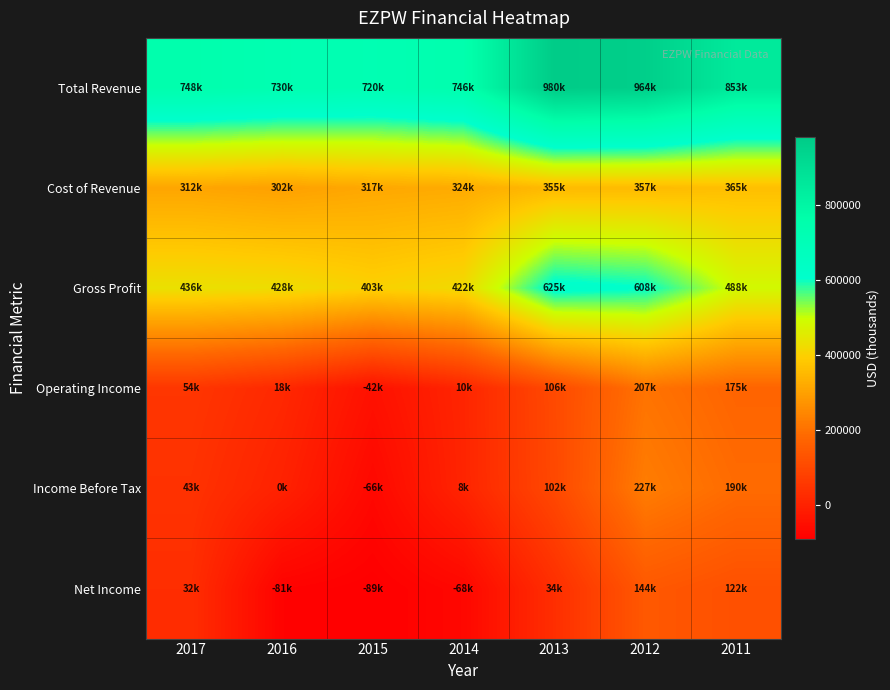

List the series in order of their peak value, lowest first.

Net Income, Operating Income, Income Before Tax, Cost of Revenue, Gross Profit, Total Revenue